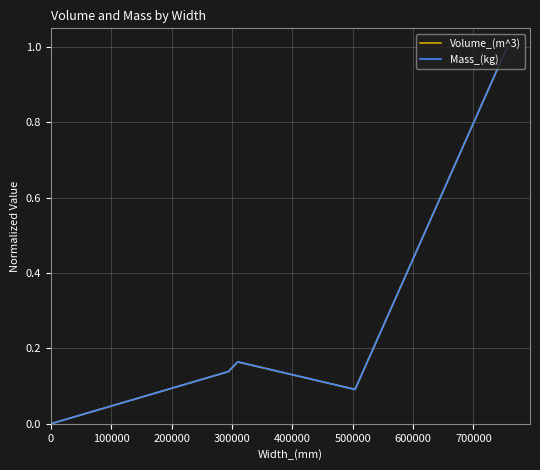

How many lines are shown in the chart?

2